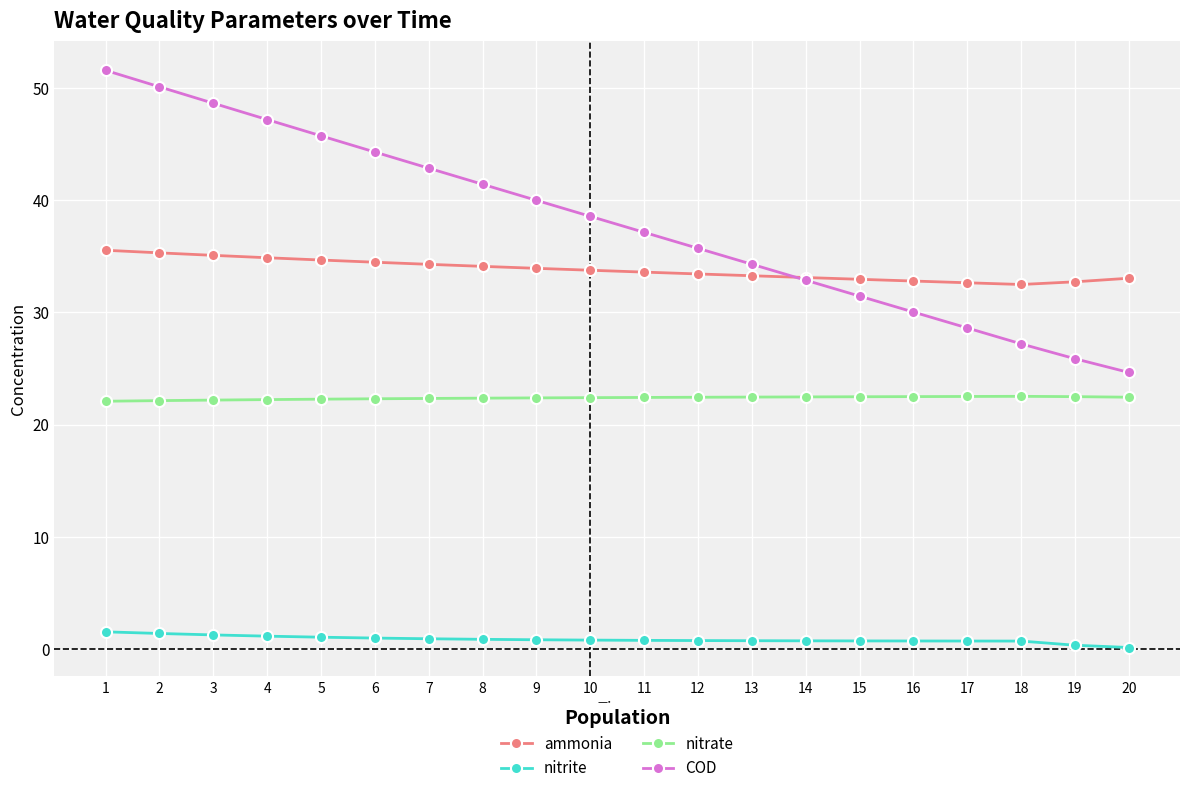

What is the minimum value for COD?

24.6